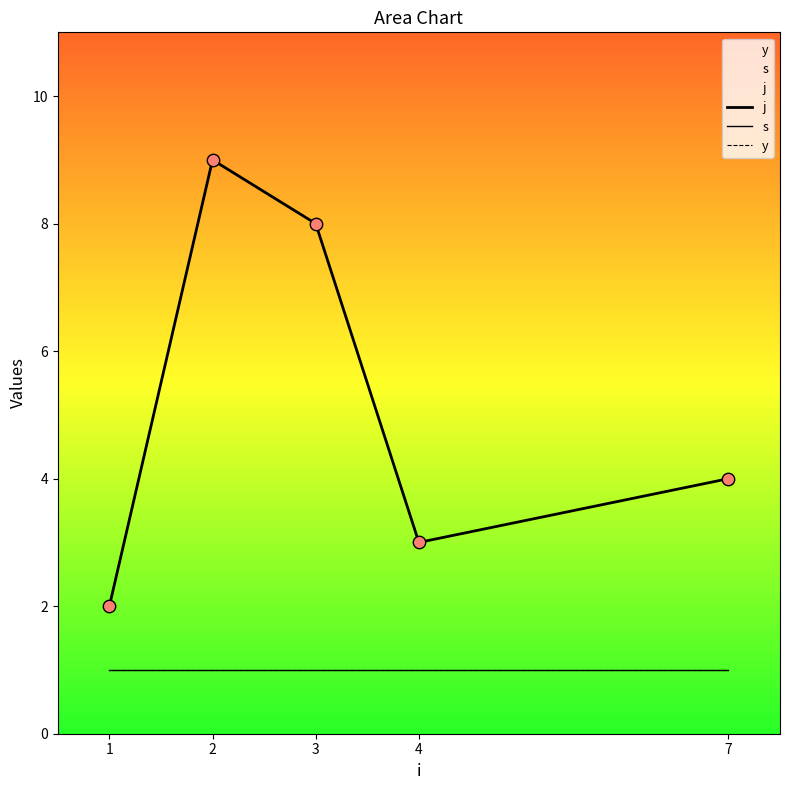

At which category is the sum across all series the highest?

2